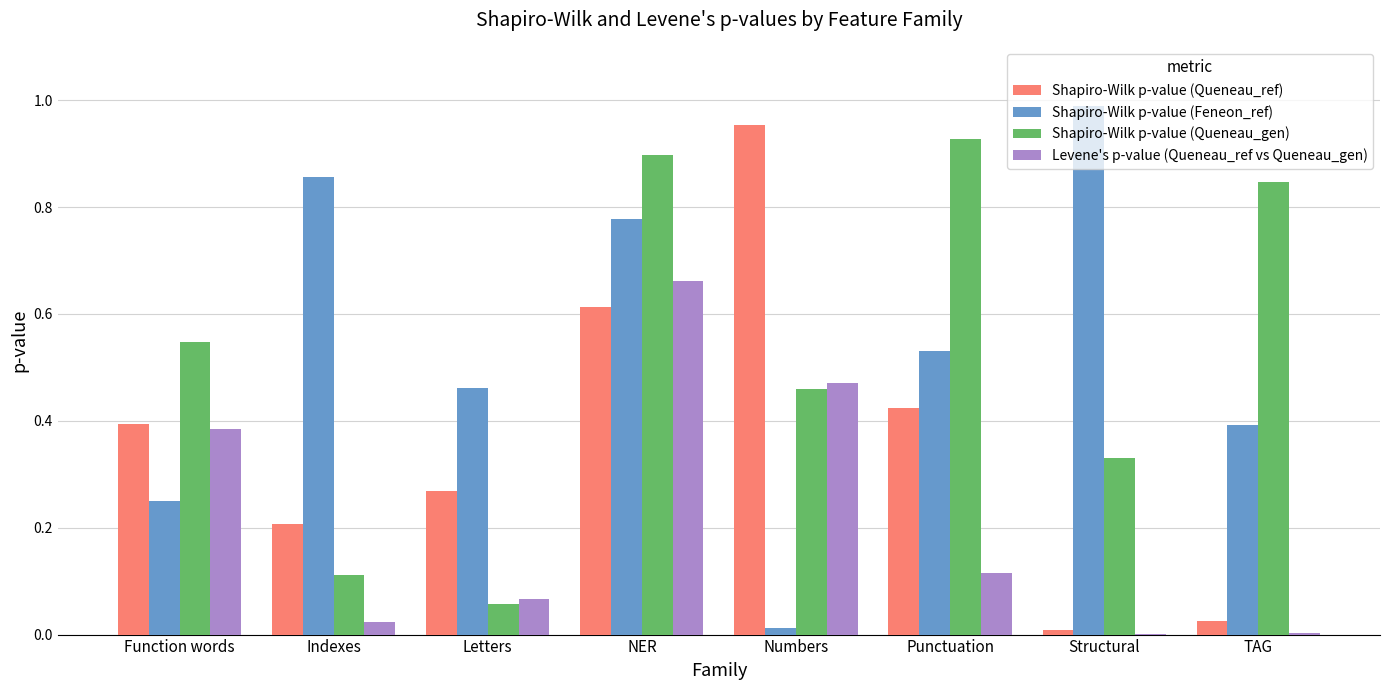

Where is Shapiro-Wilk p-value (Feneon_ref) nearest to the value 0?

Numbers